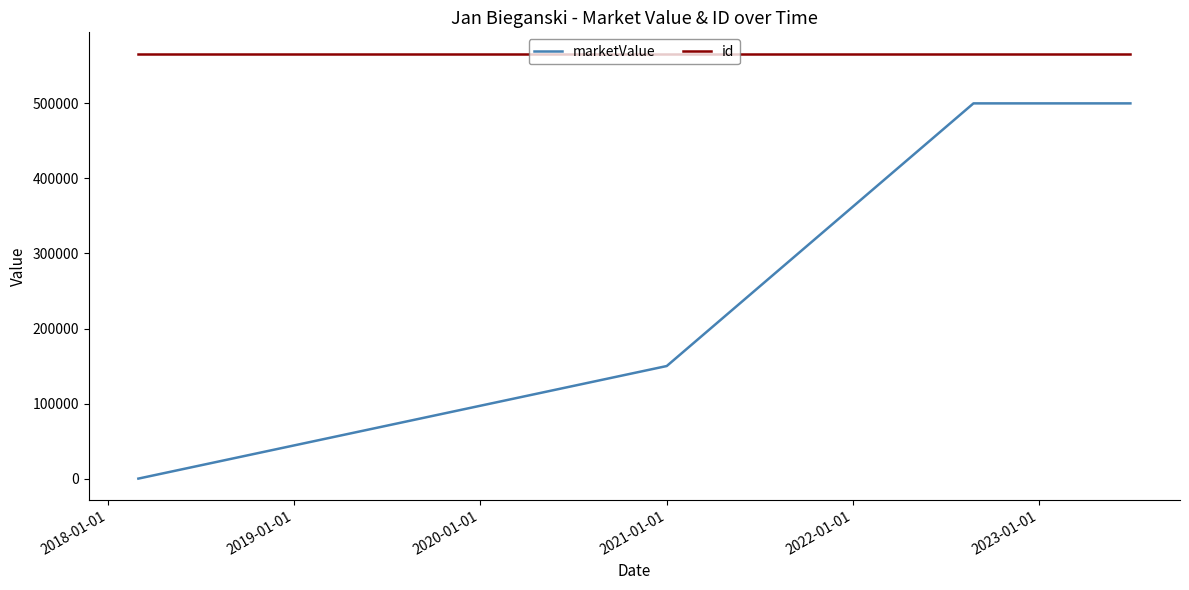

True or false: id and marketValue cross at least once.

False